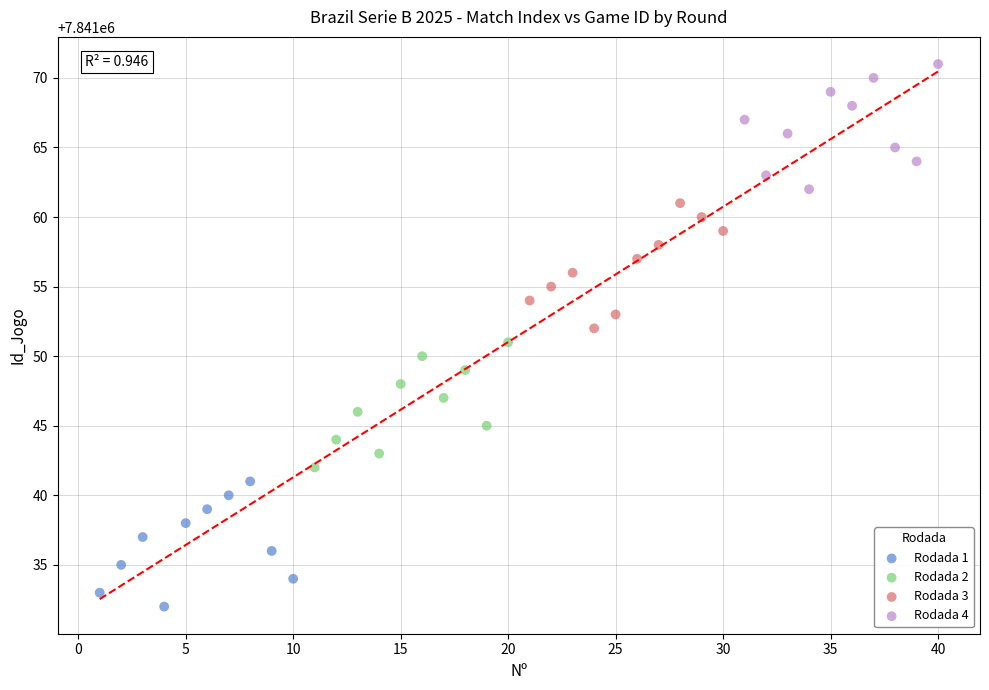

What are all the series names shown in the legend?

Rodada 1, Rodada 2, Rodada 3, Rodada 4